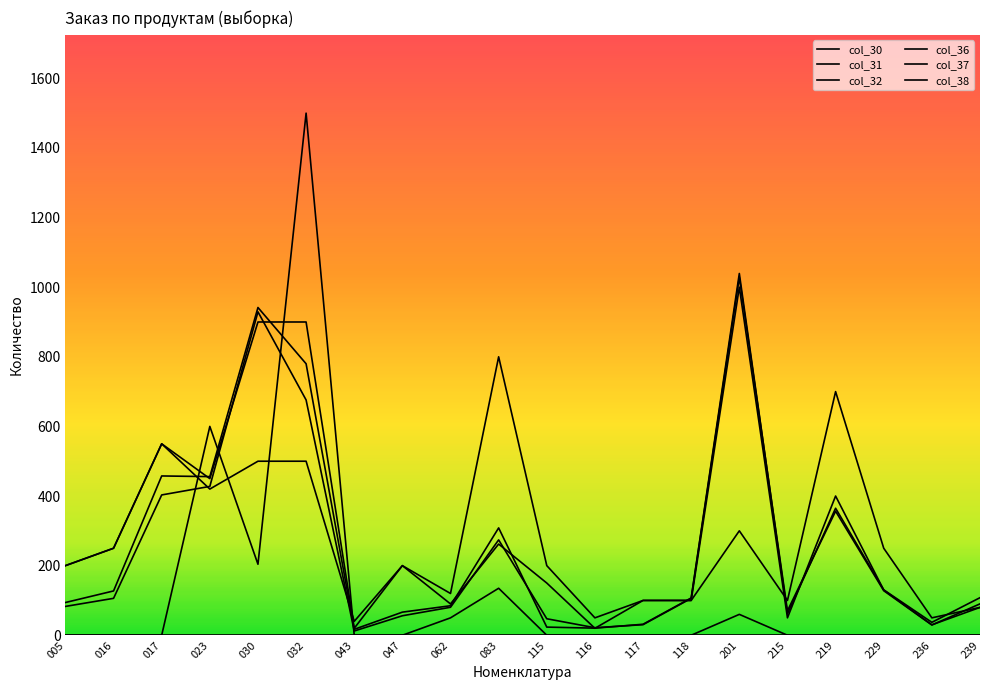

What is the difference between the maximum and second lowest values in the col_32 series?

1006.3